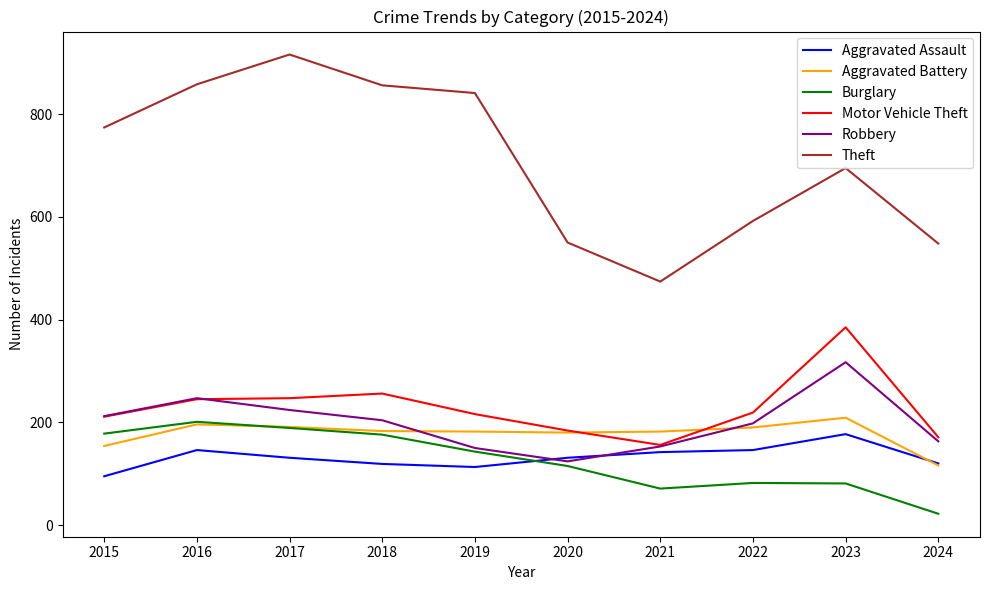

Which series has the widest spread of values?

Theft